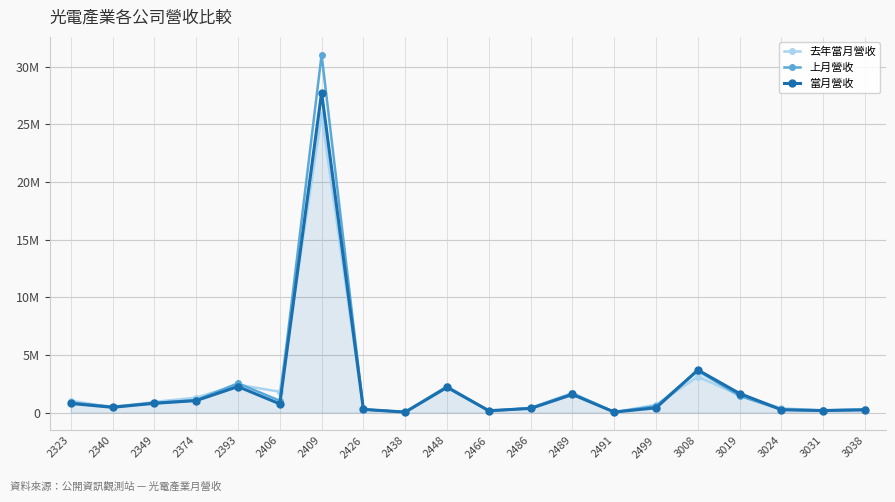

Reading left to right, transcribe all the data shown in this chart.

去年當月營收: 2323=1022082	2340=436182	2349=920823	2374=1286889	2393=2412016	2406=1802653	2409=25814126	2426=251351	2438=34568	2448=2291571	2466=108909	2486=403323	2489=1690235	2491=39322	2499=665143	3008=3104880	3019=1506411	3024=366970	3031=172152	3038=294715
上月營收: 2323=852063	2340=507832	2349=837205	2374=1072194	2393=2536441	2406=1022542	2409=31051608	2426=263244	2438=46221	2448=2230735	2466=143819	2486=378835	2489=1651284	2491=27943	2499=553849	3008=3629400	3019=1439646	3024=246113	3031=186360	3038=258617
當月營收: 2323=787558	2340=451051	2349=798888	2374=1033599	2393=2251786	2406=747379	2409=27776109	2426=272570	2438=34979	2448=2188278	2466=156267	2486=352553	2489=1565801	2491=39409	2499=406337	3008=3690380	3019=1647101	3024=239200	3031=171063	3038=226458